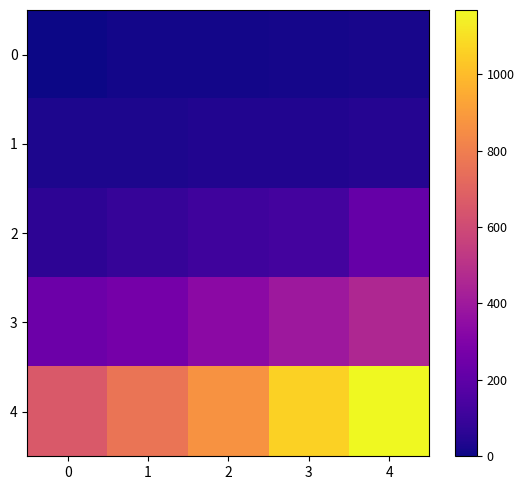

Which label corresponds to the largest value in the chart?

4